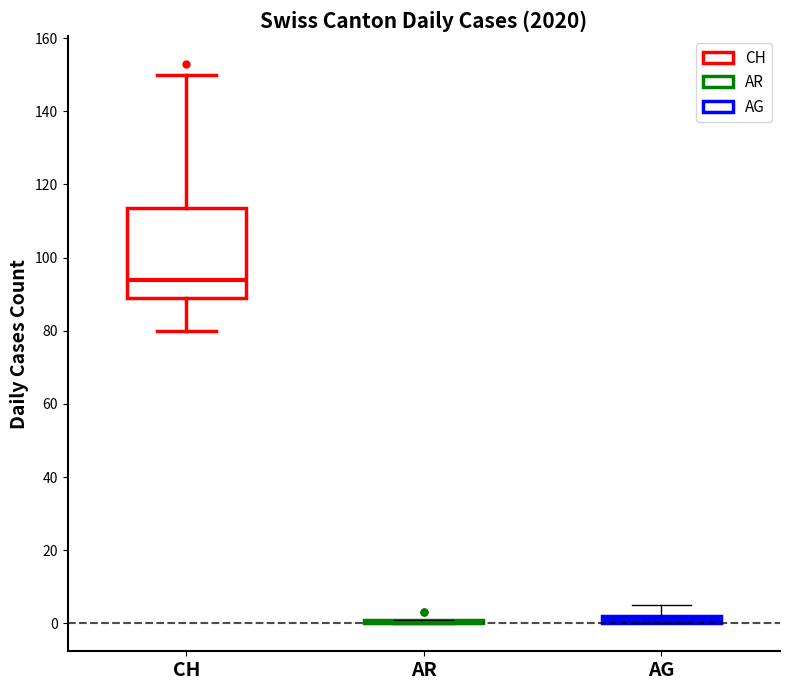

Where is the lower edge of the box for CH on the y-axis? The values are not printed on the chart, so give them approximately, as read against the axis.

90